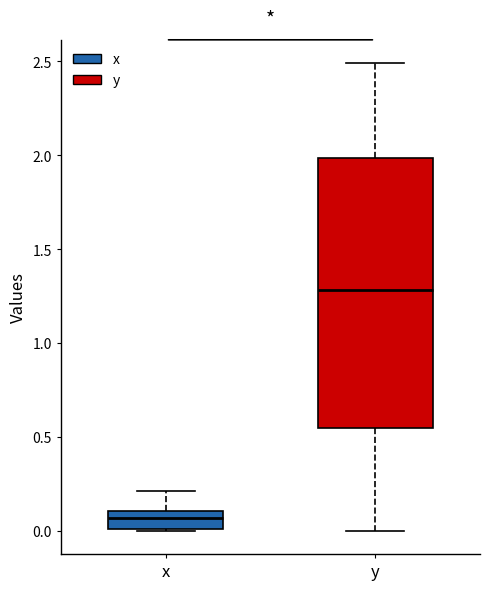

Where is the upper edge of the box for y on the y-axis? The values are not printed on the chart, so give them approximately, as read against the axis.

2.00